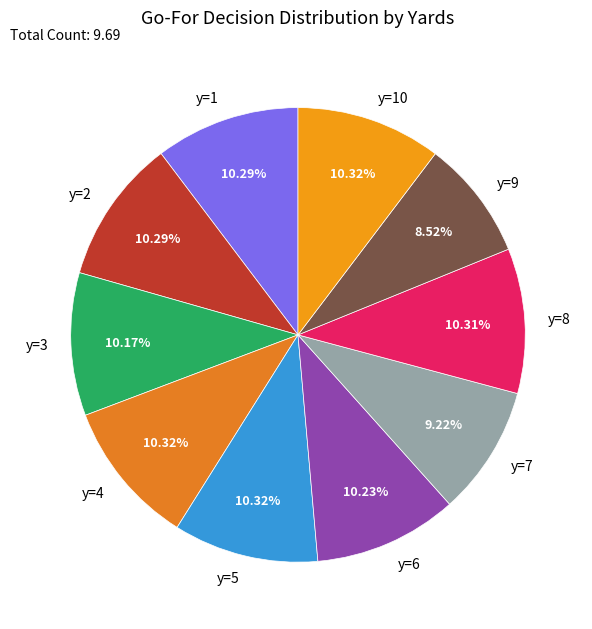

Is y=8 the majority of the pie?

No